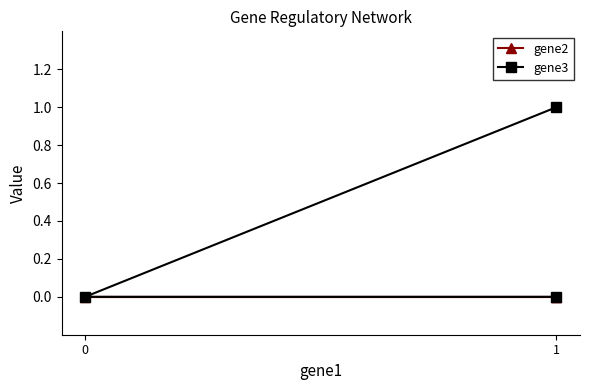

Is this an area chart (filled region under the line)?

No